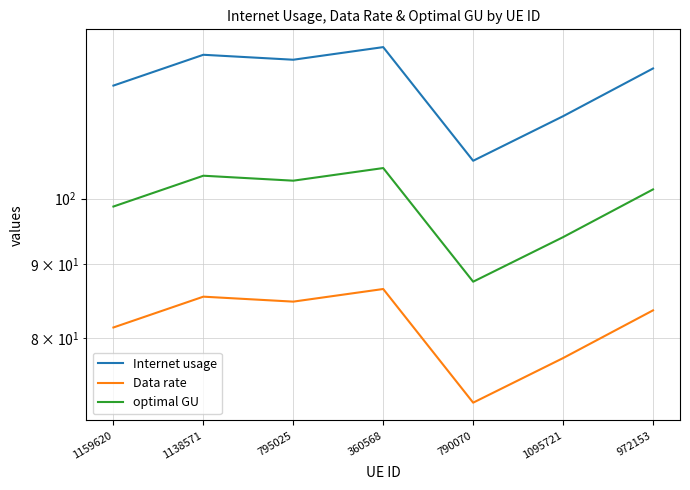

What are all the series names shown in the legend?

Internet usage, Data rate, optimal GU